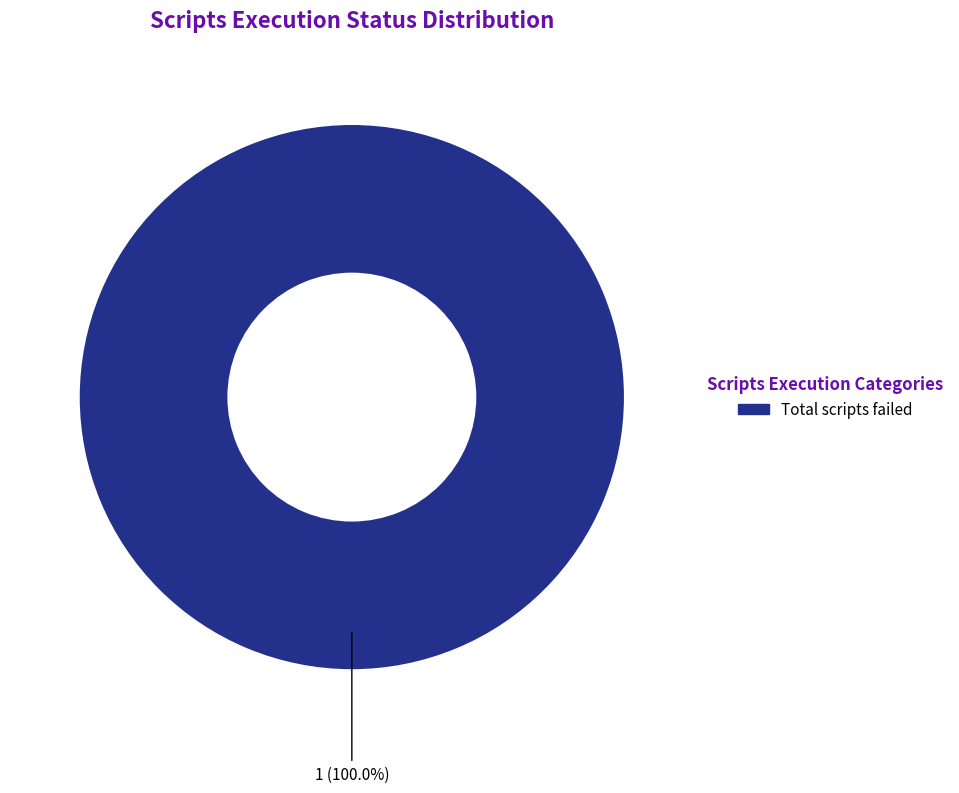

Does any single category account for the majority?

Yes